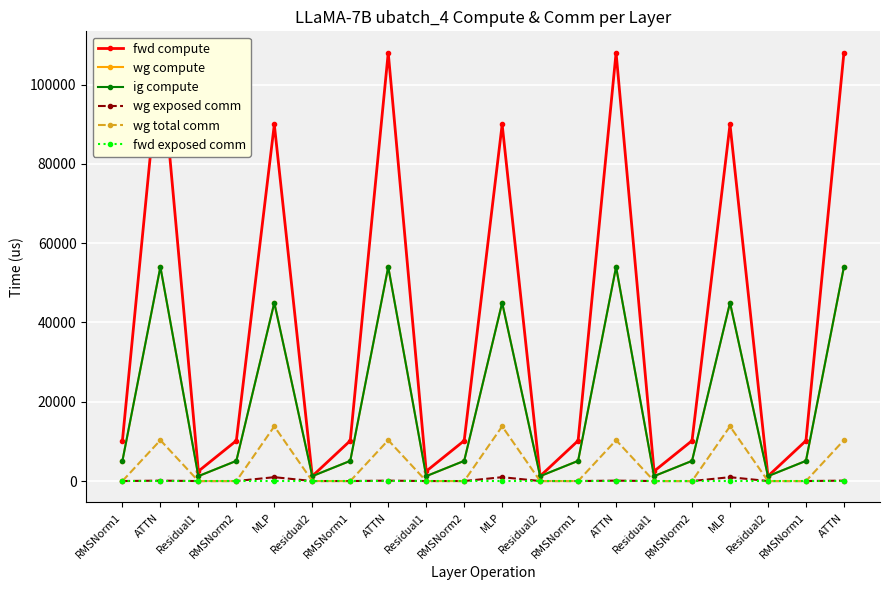

At which label does wg total comm reach its peak?

MLP